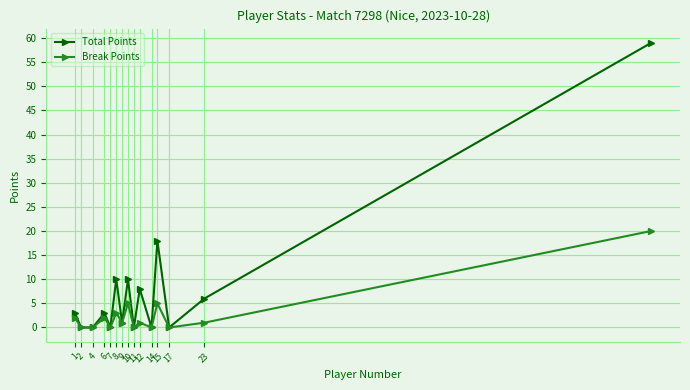

Which series has the largest total across all categories?

Total Points